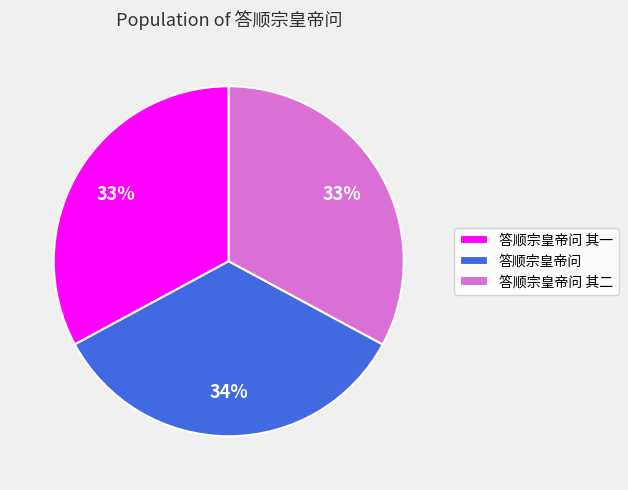

Combined, do 答顺宗皇帝问 其一 and 答顺宗皇帝问 其二 account for over 50%?

Yes